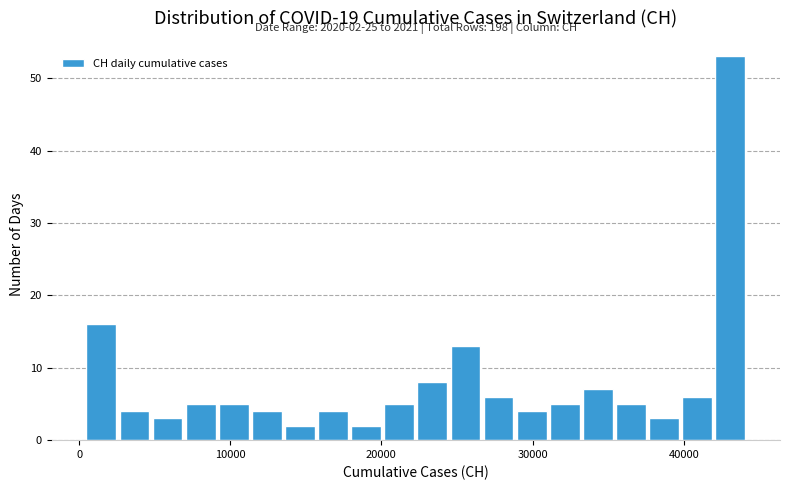

Read against the x-axis, roughly where is the centre of the tallest bar?

43000